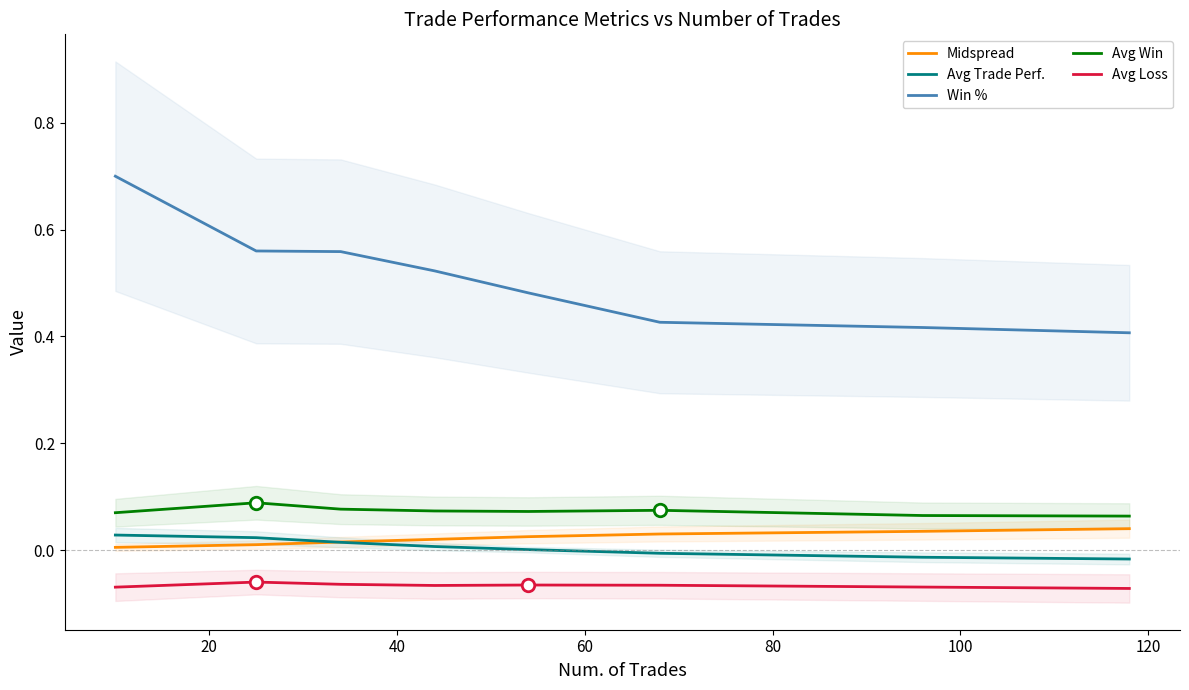

How many lines are shown in the chart?

5